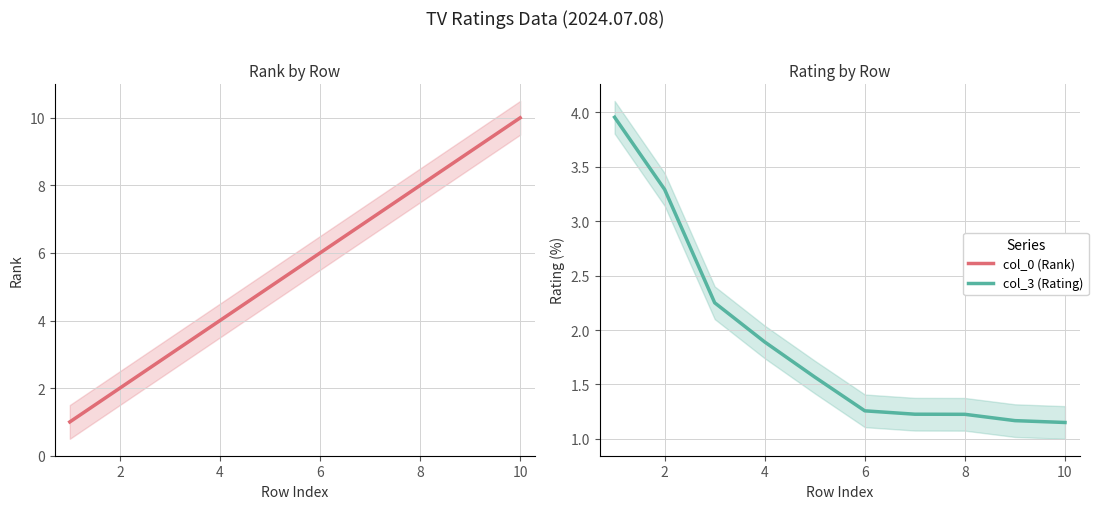

Reading left to right, transcribe all the data shown in this chart.

col_0 (Rank): 1.0	2.0	3.0	4.0	5.0	6.0	7.0	8.0	9.0	10.0
col_3 (Rating): 4.0	3.3	2.2	1.9	1.6	1.3	1.2	1.2	1.2	1.2